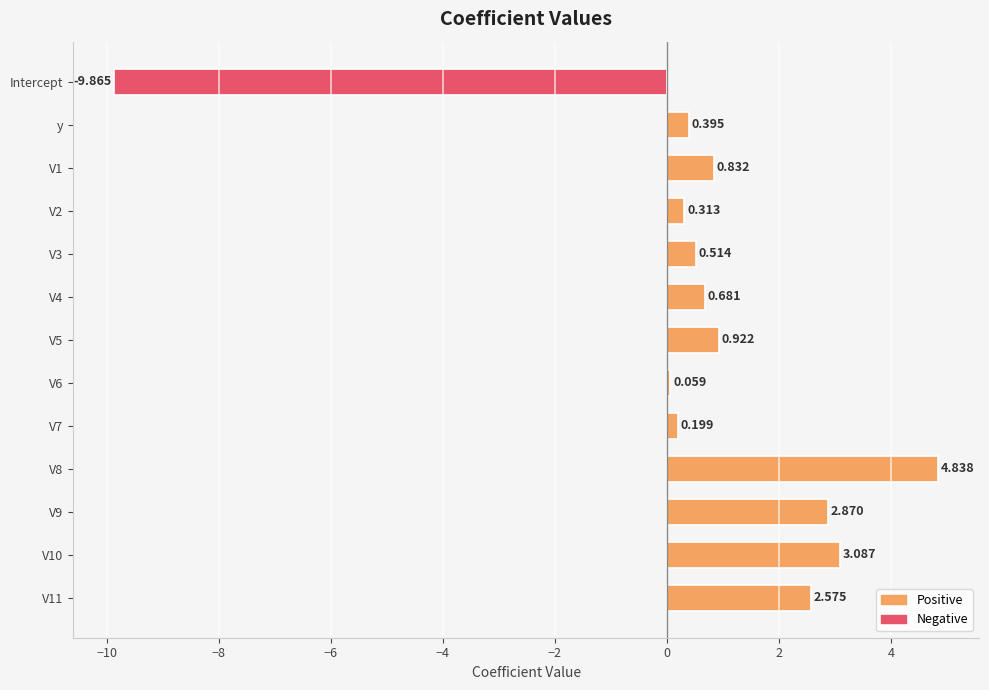

Which category has the lowest value across all series?

Intercept